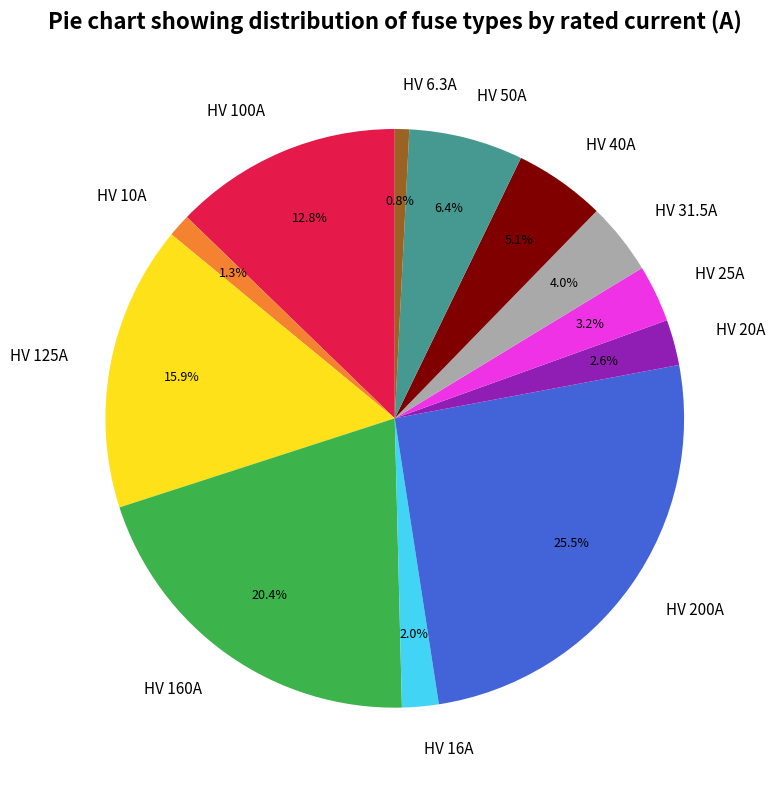

Between HV 125A and HV 25A, which is larger?

HV 125A